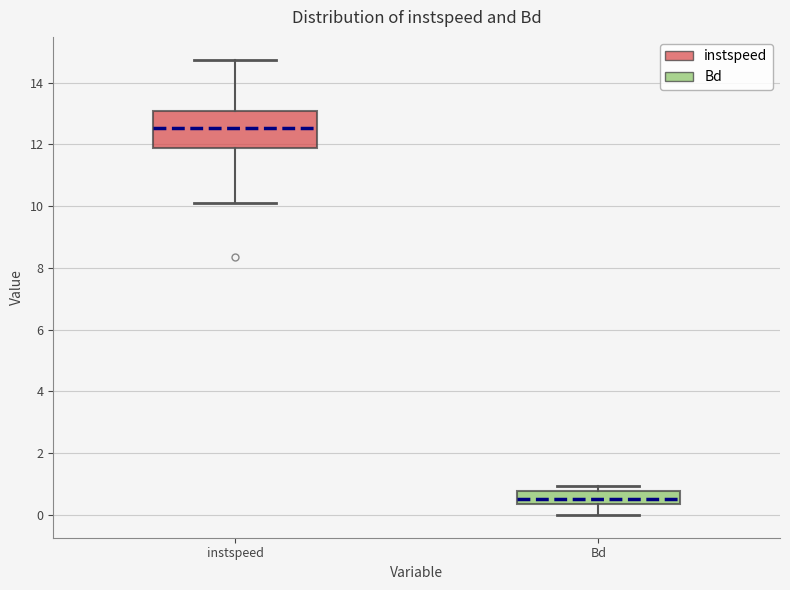

Reading left to right, read every box against the y-axis: the position of its median line, the range the box covers, and the ends of its whiskers. The values are not printed on the chart, so give them approximately, as read against the axis.

instspeed: median 12.6, box 11.8 to 13.0, whiskers 10.2 to 14.8
Bd: median 0.6, box 0.4 to 0.8, whiskers 0.0 to 1.0